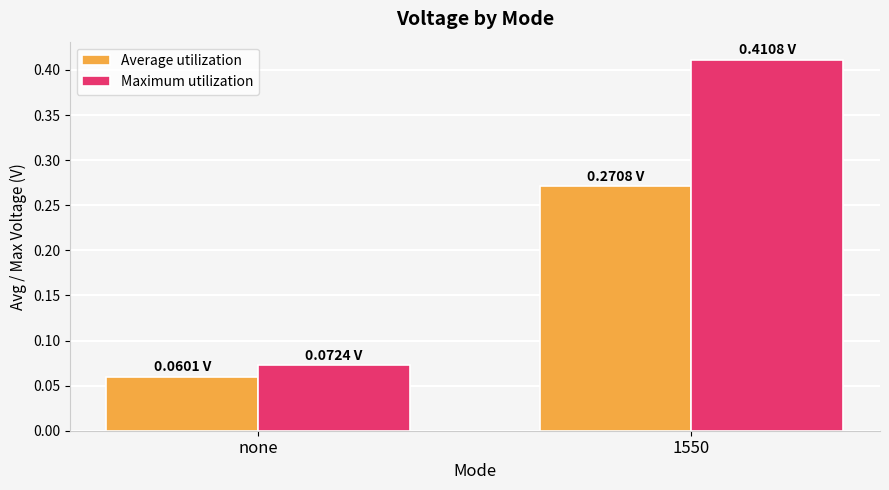

What are all the series names shown in the legend?

Average utilization, Maximum utilization